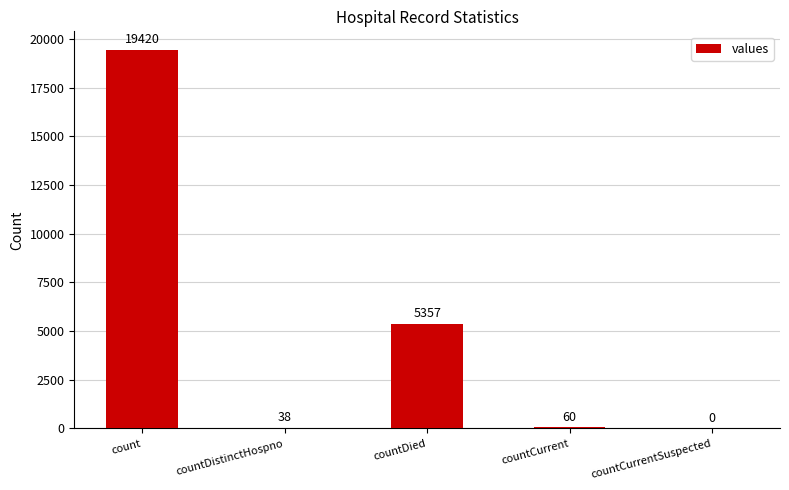

True or false: the data shows 19420 at count.

True